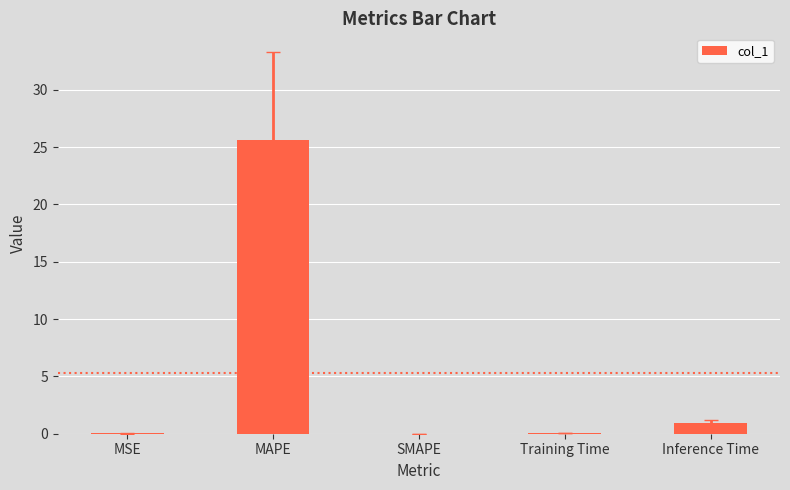

Which label corresponds to the largest value in the chart?

MAPE